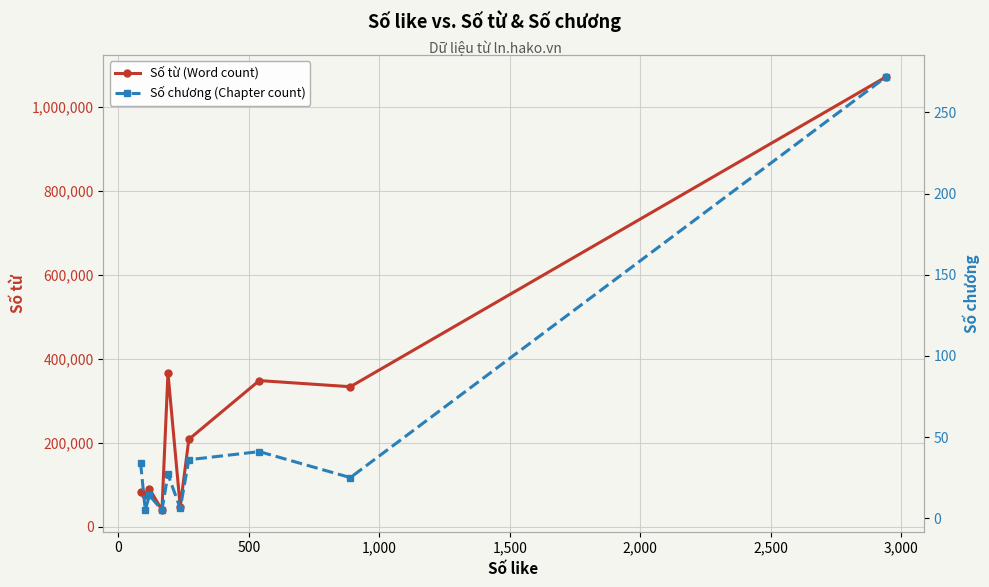

What is the maximum value for Số từ (Word count)?

1071757